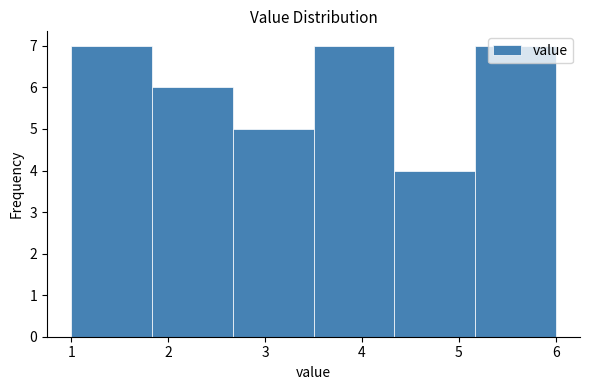

What is the height of the bar covering 2.7 to 3.5 on the x-axis? Neither the bar edges nor the heights are printed on the chart, so give them approximately, as read against the axes.

5